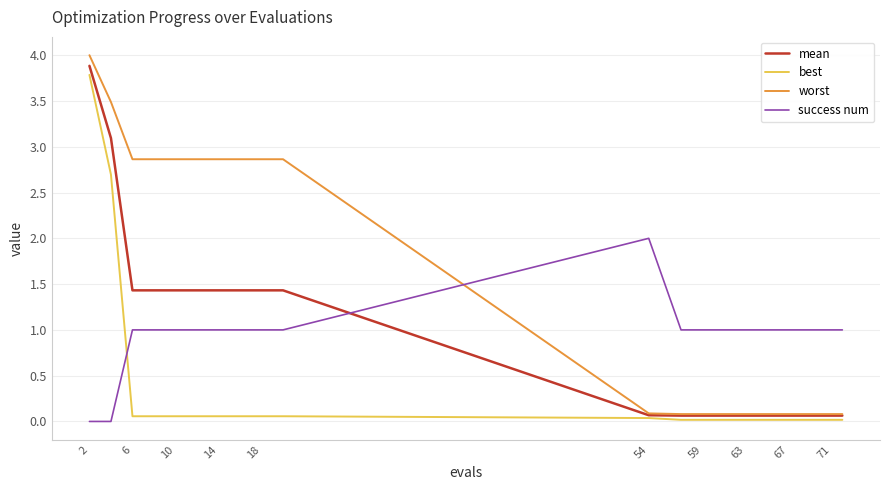

Which series has the widest spread of values?

worst